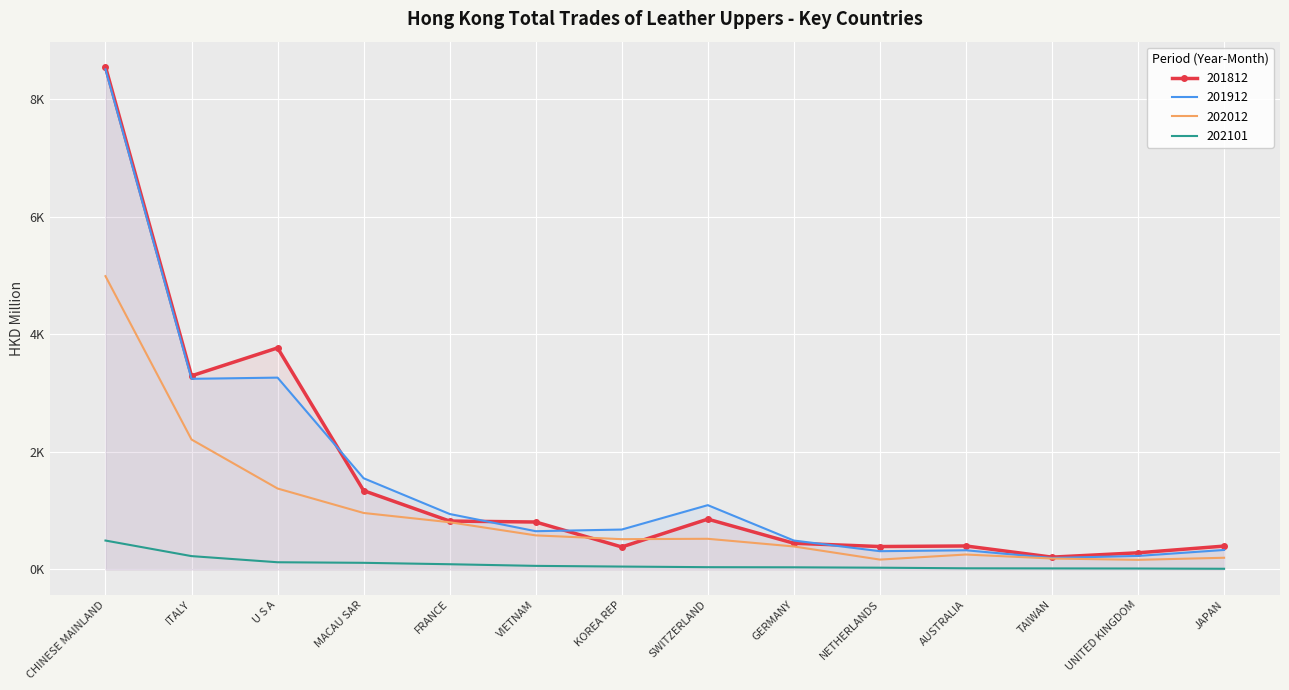

Which label corresponds to the smallest value in the chart?

JAPAN